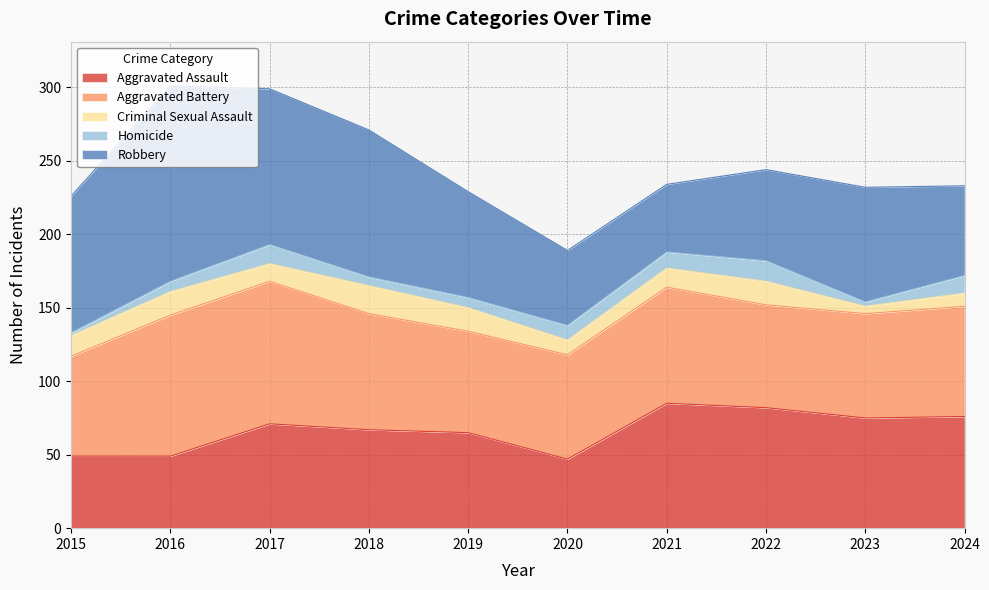

Reading left to right, extract all data points from this chart.

Aggravated Assault: 2015=49	2016=49	2017=71	2018=67	2019=65	2020=47	2021=85	2022=82	2023=75	2024=76
Aggravated Battery: 2015=68	2016=96	2017=97	2018=79	2019=69	2020=71	2021=79	2022=70	2023=71	2024=75
Criminal Sexual Assault: 2015=14	2016=16	2017=12	2018=19	2019=16	2020=10	2021=13	2022=16	2023=5	2024=9
Homicide: 2015=2	2016=7	2017=13	2018=6	2019=7	2020=10	2021=11	2022=14	2023=3	2024=12
Robbery: 2015=93	2016=133	2017=106	2018=100	2019=72	2020=51	2021=46	2022=62	2023=78	2024=61